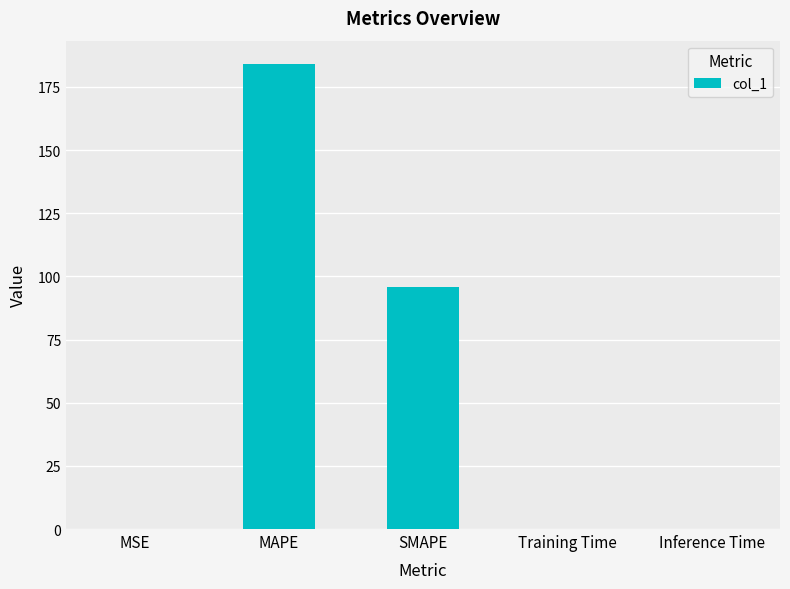

The value at MSE is 0.1. True or false?

True